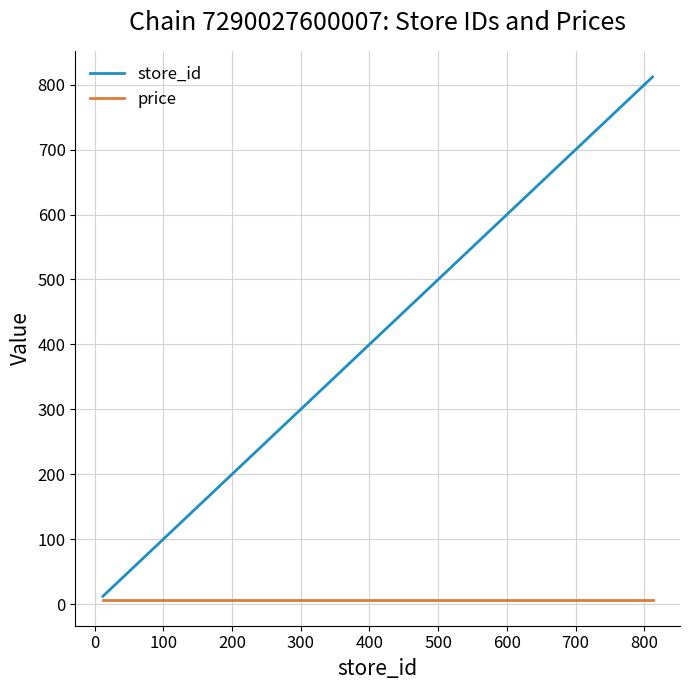

What are all the series names shown in the legend?

store_id, price